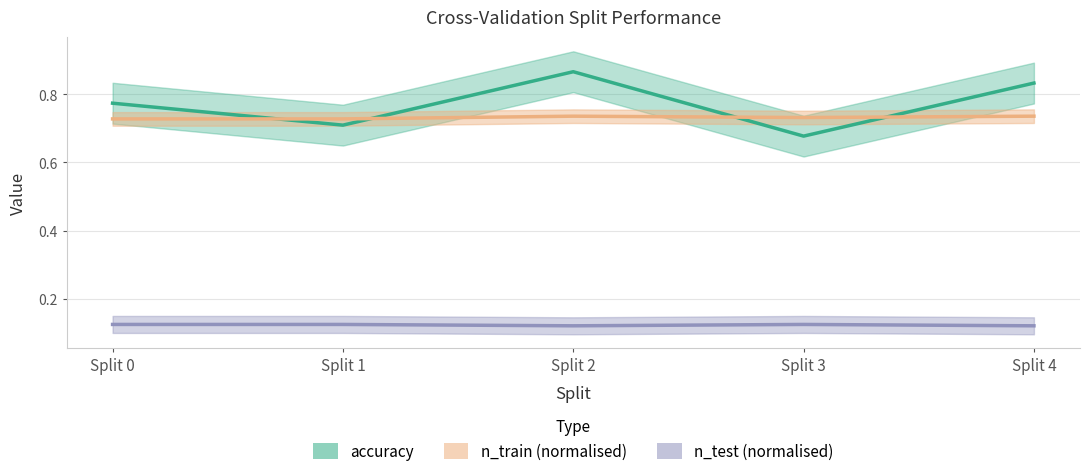

What is the difference between the highest and lowest values at Split 0?

0.7